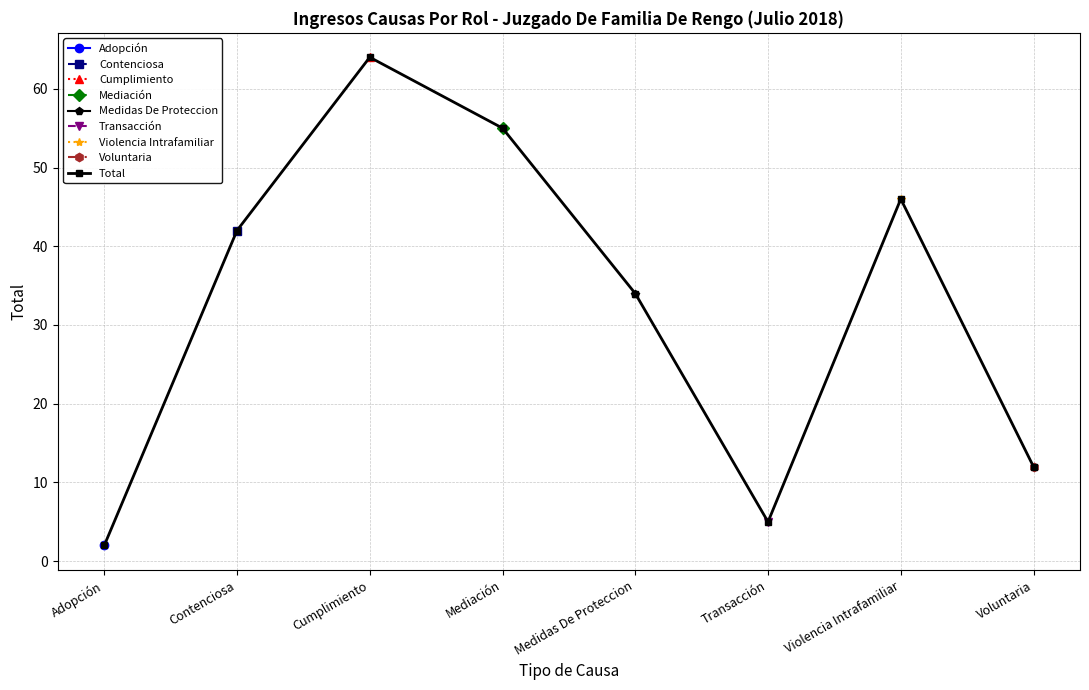

Reading left to right, extract all data points from this chart.

Adopción=2	Contenciosa=42	Cumplimiento=64	Mediación=55	Medidas De Proteccion=34	Transacción=5	Violencia Intrafamiliar=46	Voluntaria=12